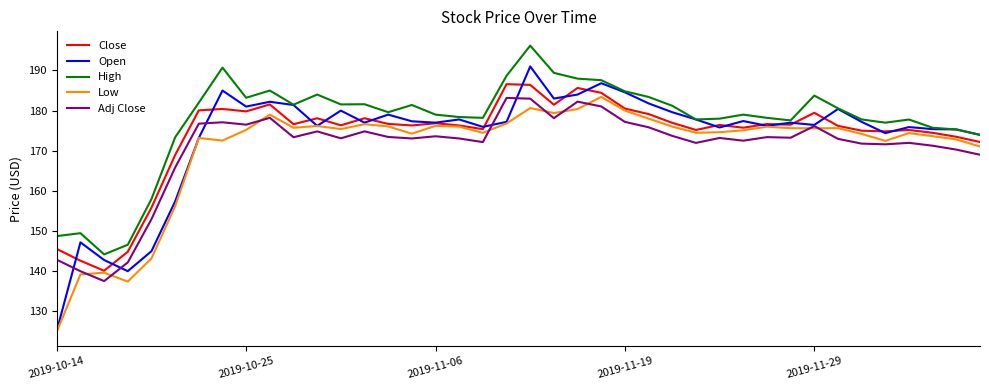

What is the minimum value for Adj Close?

137.6